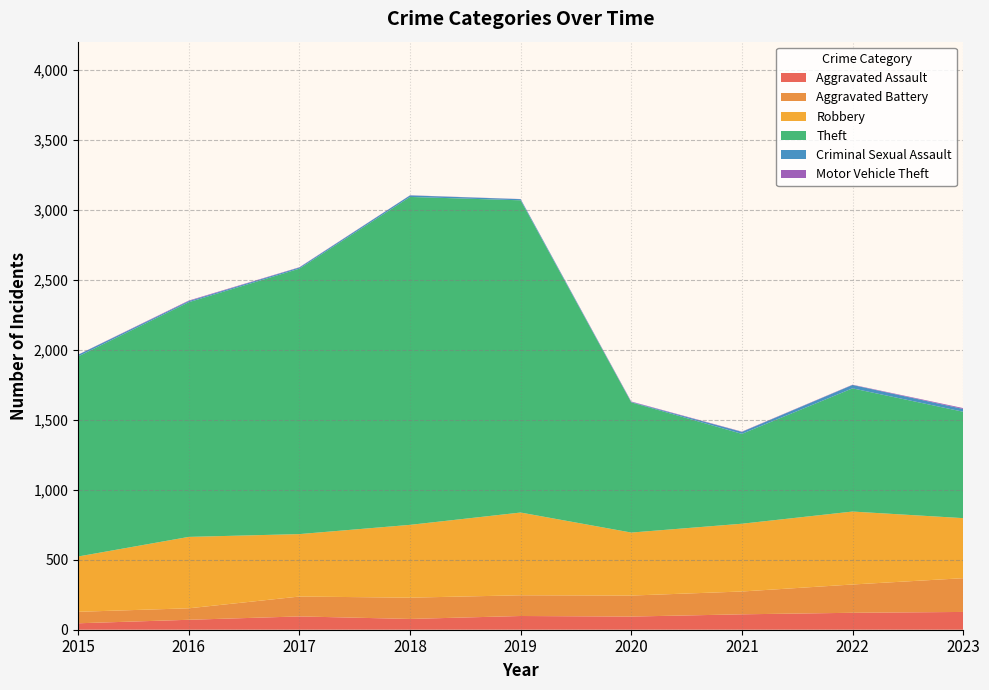

Reading left to right, list all the values displayed in this chart.

Aggravated Assault: 2015=46	2016=71	2017=95	2018=77	2019=98	2020=94	2021=110	2022=121	2023=127
Aggravated Battery: 2015=82	2016=82	2017=142	2018=152	2019=148	2020=150	2021=163	2022=202	2023=241
Robbery: 2015=395	2016=510	2017=446	2018=520	2019=591	2020=450	2021=484	2022=521	2023=429
Theft: 2015=1429	2016=1676	2017=1896	2018=2342	2019=2230	2020=930	2021=642	2022=880	2023=760
Criminal Sexual Assault: 2015=12	2016=8	2017=8	2018=11	2019=8	2020=3	2021=14	2022=24	2023=20
Motor Vehicle Theft: 2015=1	2016=4	2017=2	2018=1	2019=1	2020=3	2021=2	2022=2	2023=6